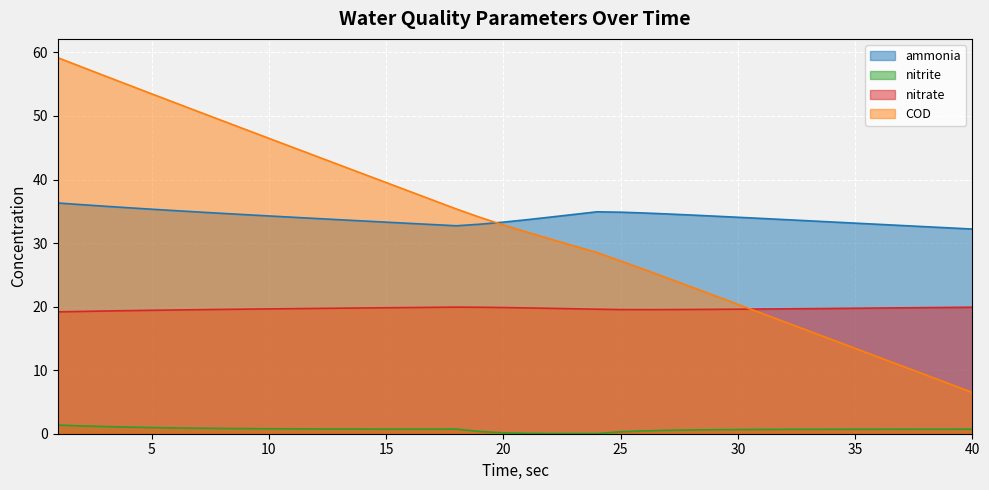

In ammonia, how many points are higher than both neighbors (excluding endpoints)?

1